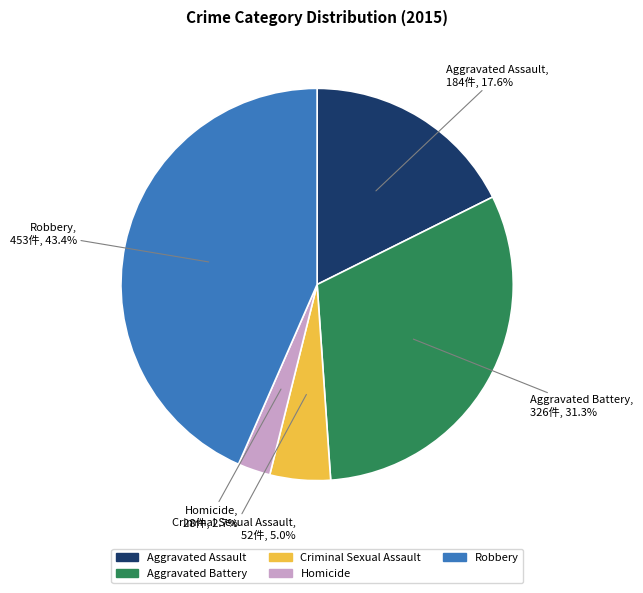

Which category has the smallest portion of the pie?

Homicide